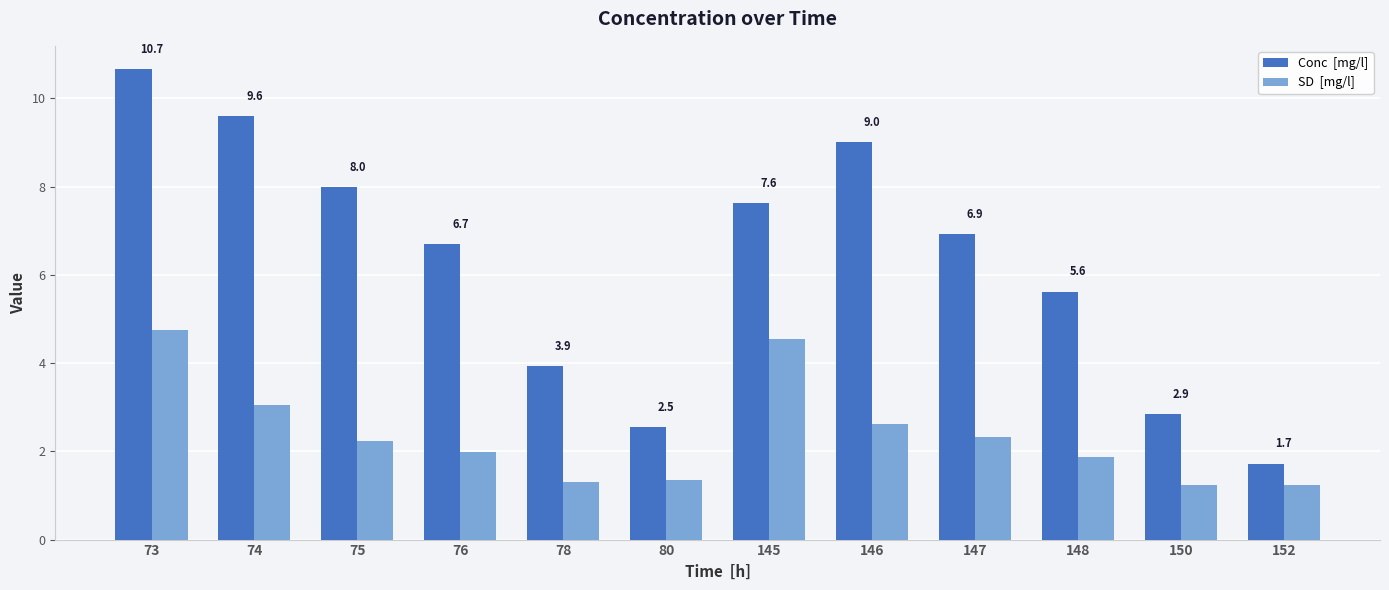

What is the difference between the highest and lowest values at 73?

5.9